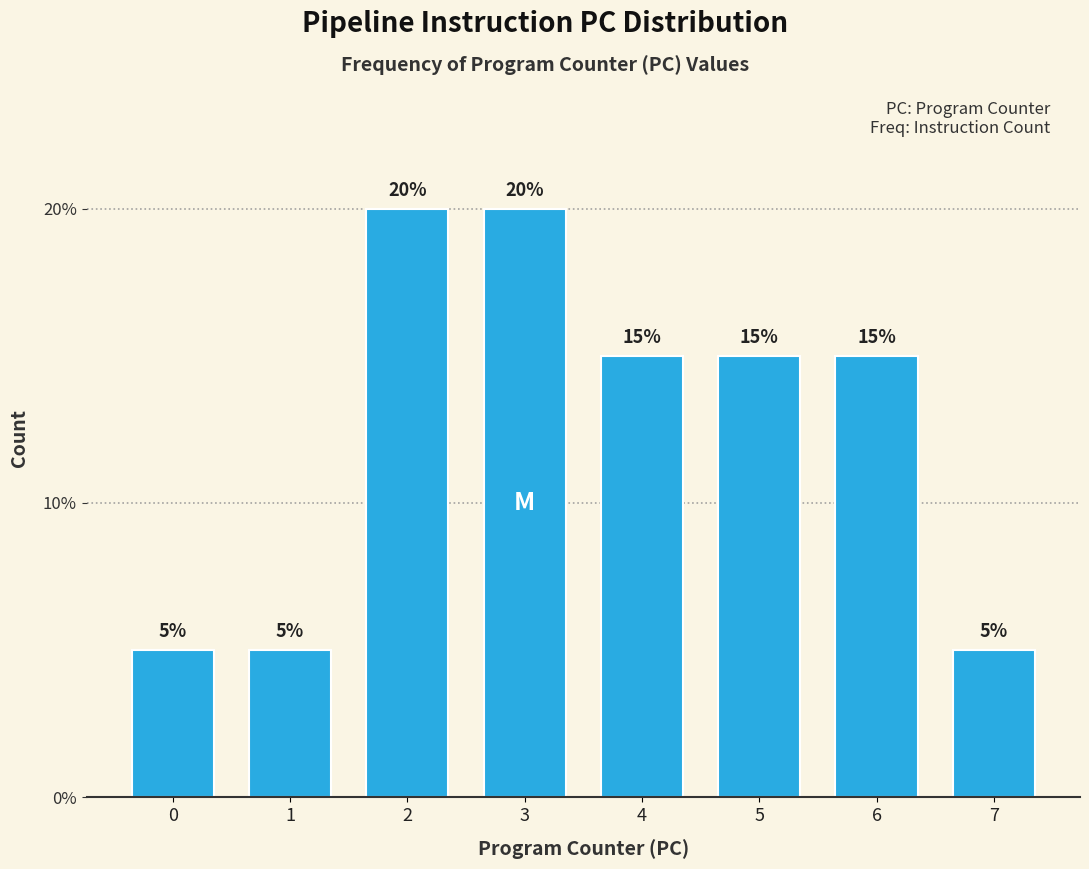

Reading left to right, transcribe all the data shown in this chart.

0=5	1=5	2=20	3=20	4=15	5=15	6=15	7=5